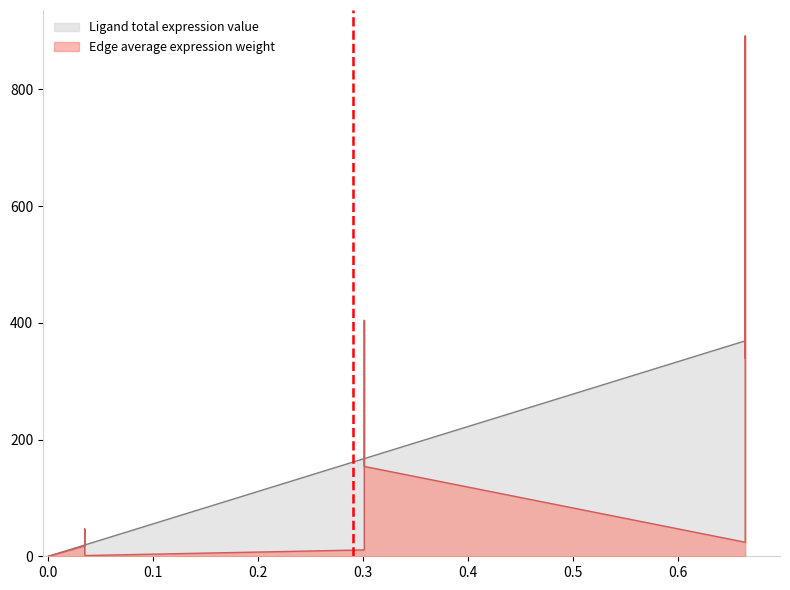

How many data points in Edge average expression weight are above 24?

8